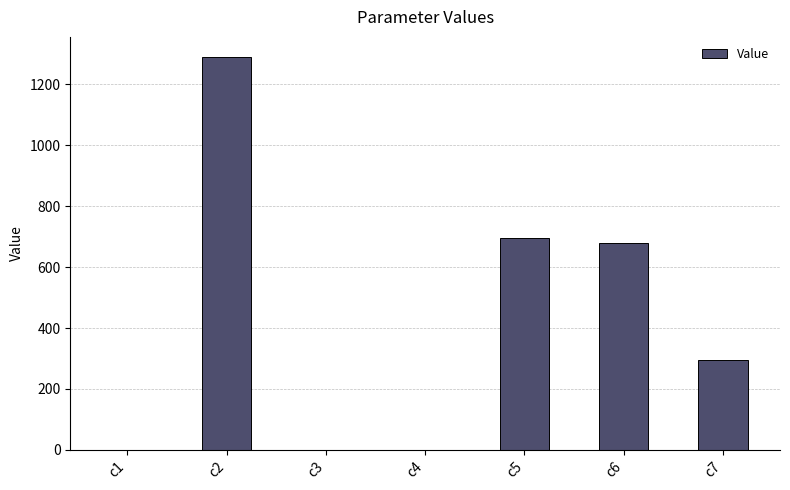

True or false: the data shows 976.6 at c5.

False